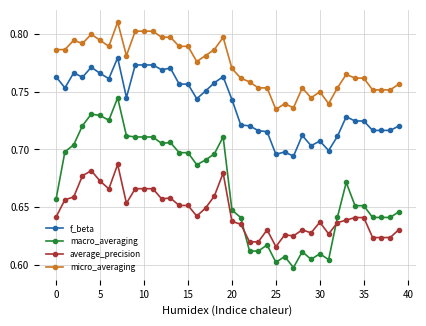

Which series has the widest spread of values?

macro_averaging